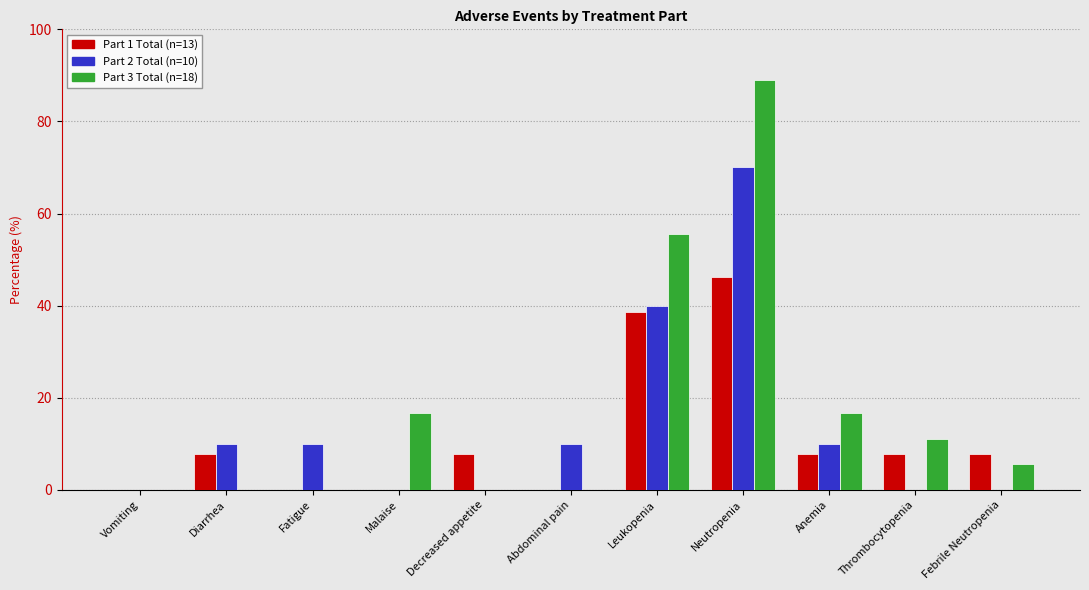

Which category has the highest value across all series?

Neutropenia